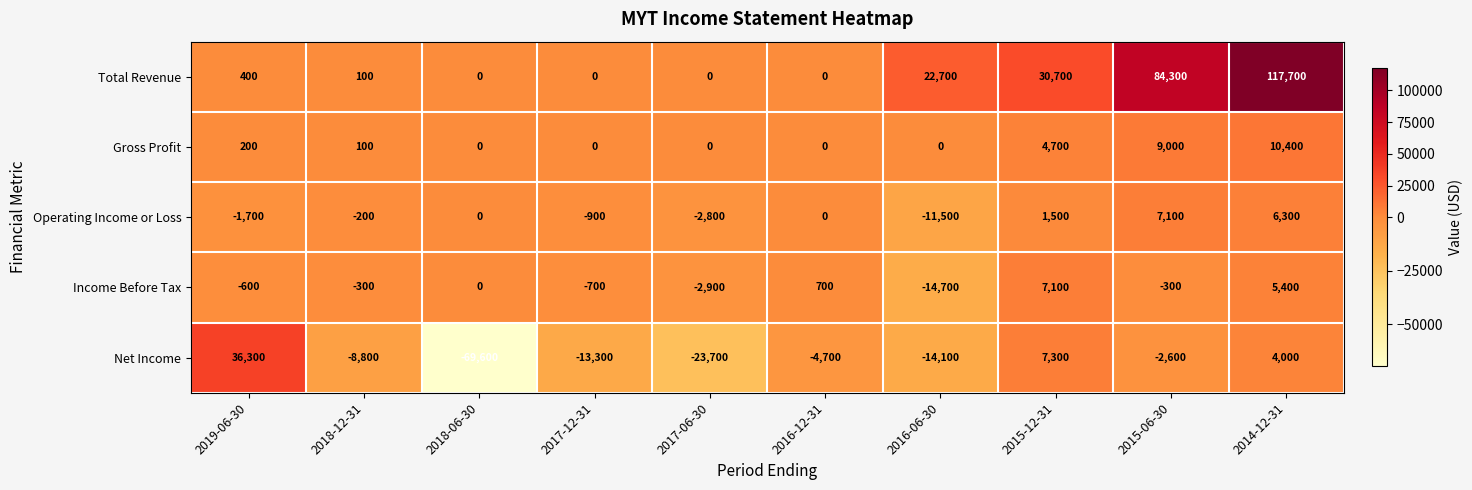

What is the difference between the highest and lowest values at 2018-12-31?

8900